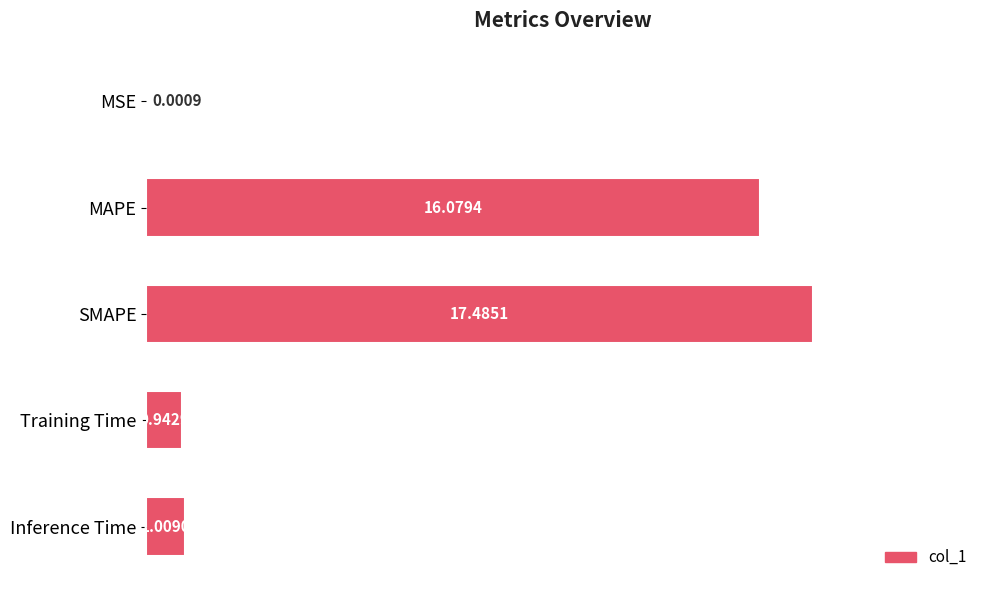

At which label is the value closest to 8?

Inference Time